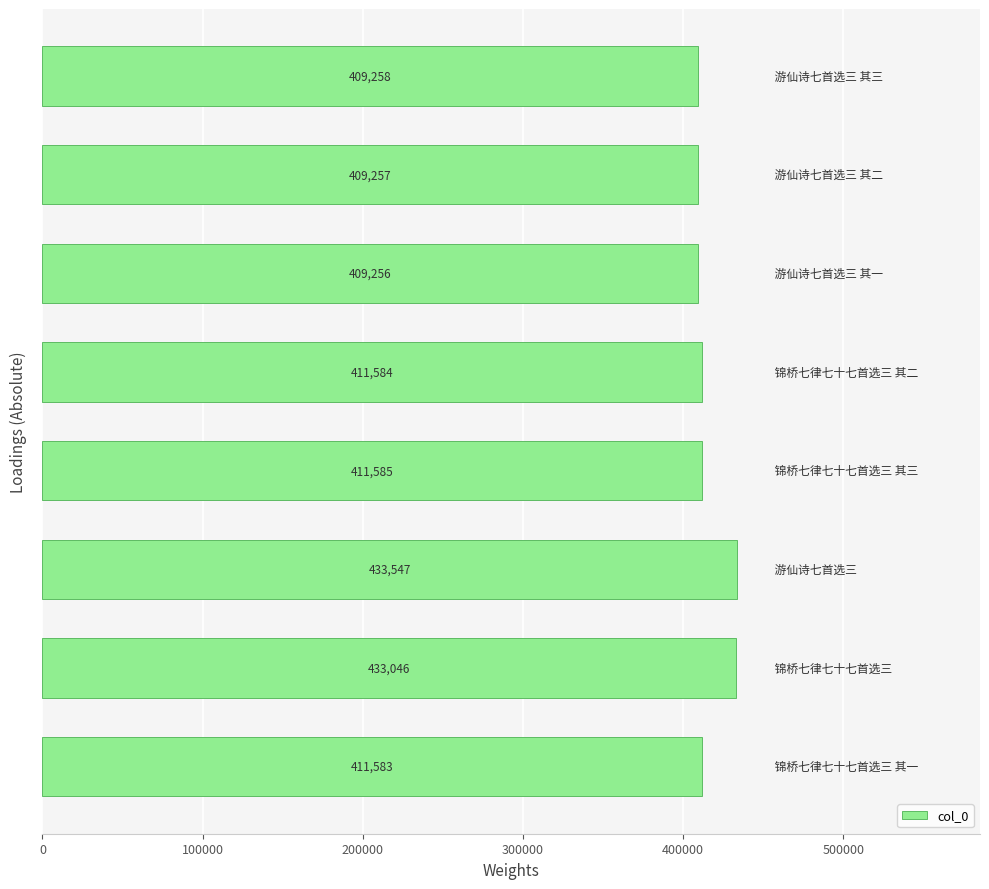

What is the greatest value displayed?

433547